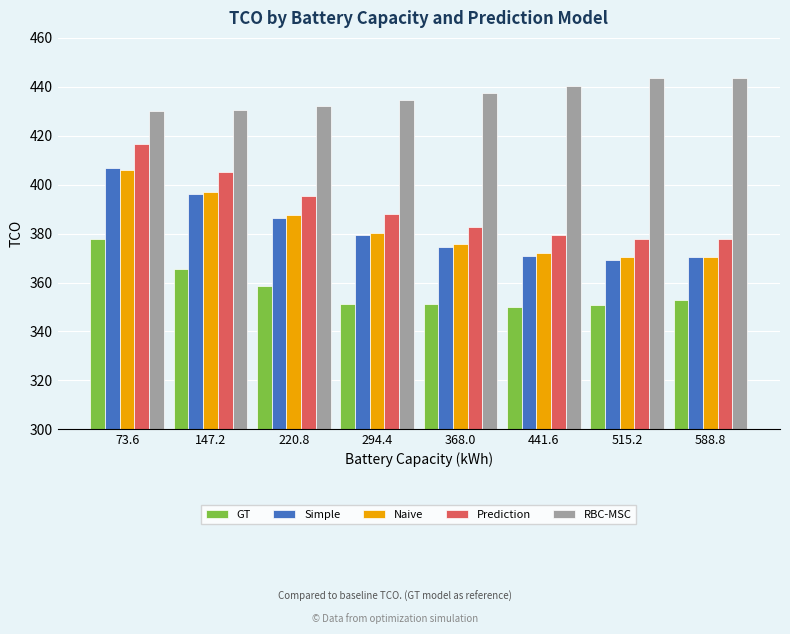

What is the approximate value of Naive at 294.4?

380.4